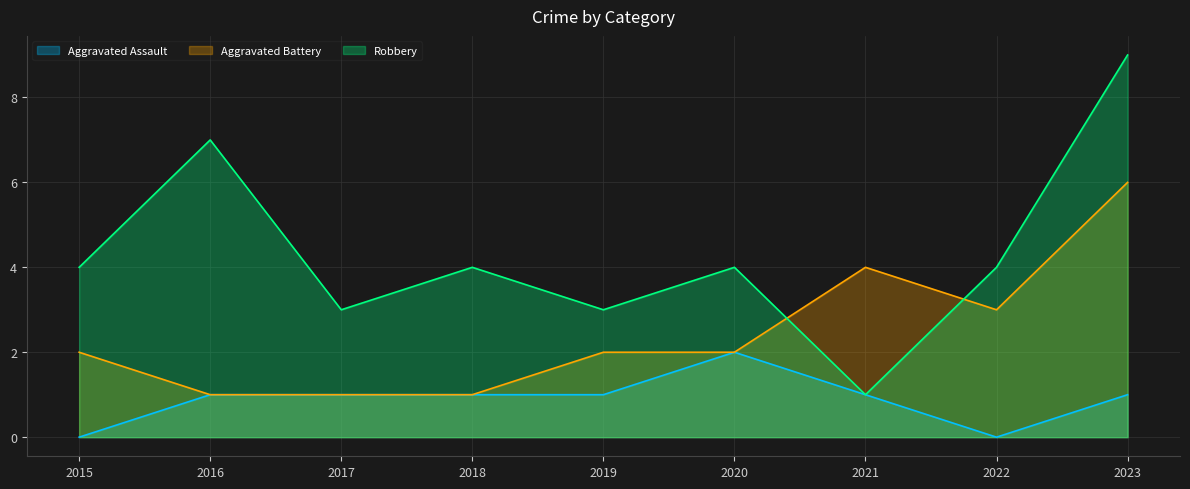

True or false: Robbery has a value of 1 at 2021.

True